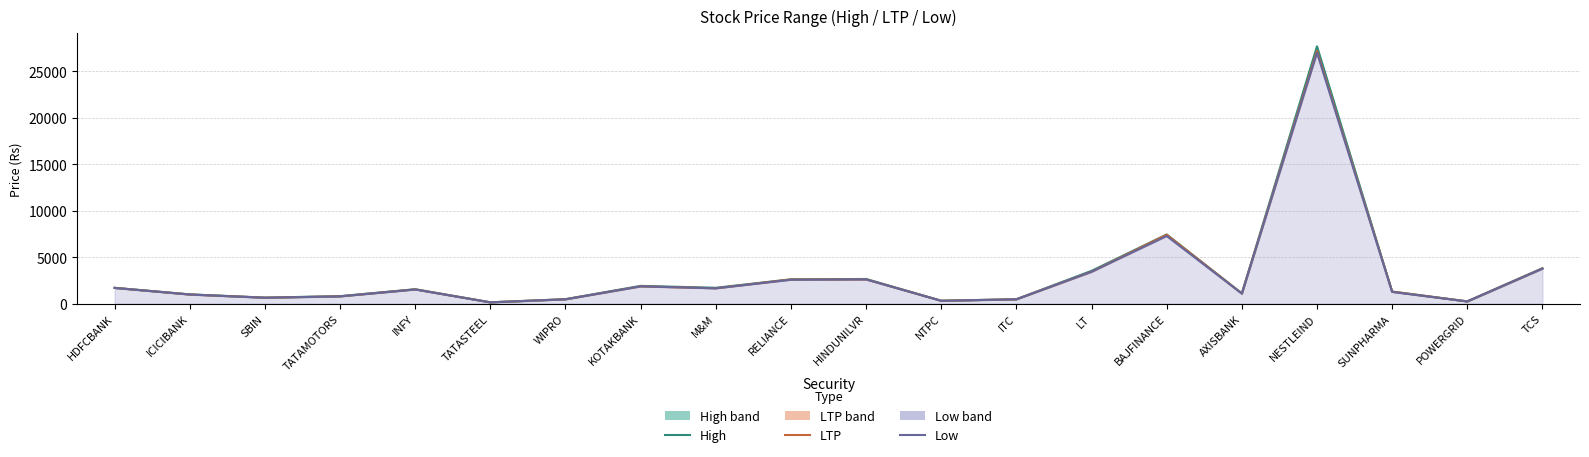

At how many categories does at least one series exceed 1156?

11